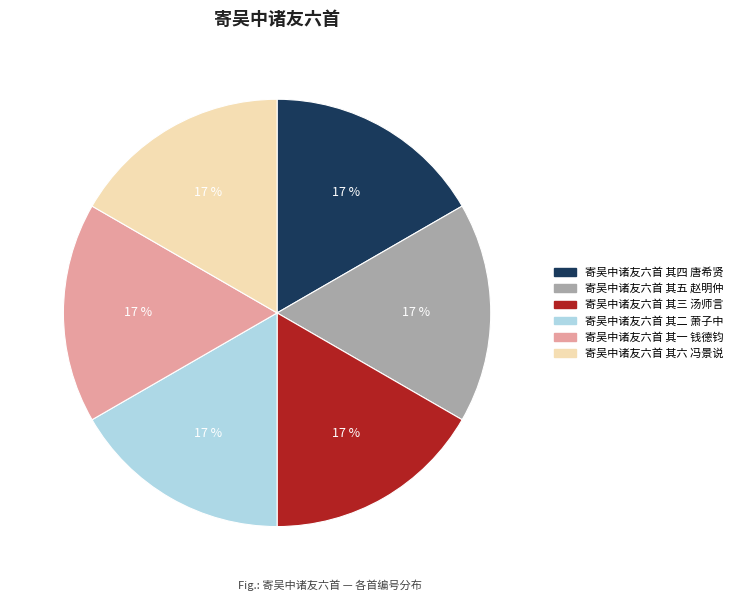

To the nearest percent, what is the combined percentage of 寄吴中诸友六首 其三 汤师言 and 寄吴中诸友六首 其五 赵明仲?

33%